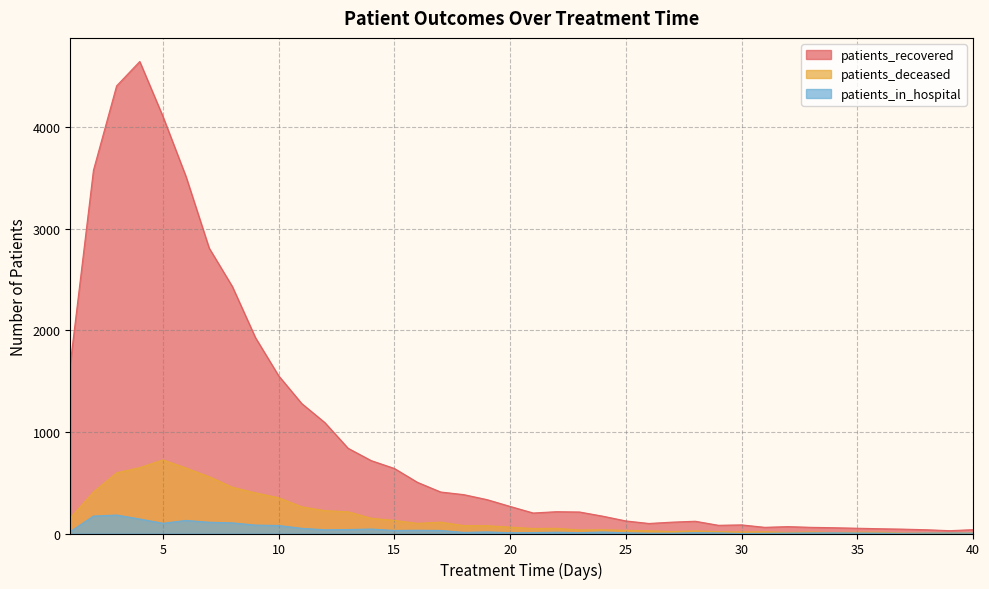

Reading right to left, list all the values displayed in this chart.

patients_recovered: 38	28	37	43	47	52	57	61	68	61	85	81	121	112	99	124	171	212	215	202	267	334	383	409	504	641	718	840	1092	1280	1554	1929	2433	2811	3515	4109	4649	4409	3578	1673
patients_deceased: 6	5	5	4	13	13	10	15	11	17	15	18	26	19	27	31	37	35	51	49	63	77	78	112	100	129	150	214	225	263	352	400	456	559	645	725	649	598	409	154
patients_in_hospital: 4	5	4	2	4	5	7	6	4	2	0	6	8	3	3	7	15	8	13	9	8	16	11	30	32	30	44	39	37	51	79	83	105	111	129	101	143	182	172	19